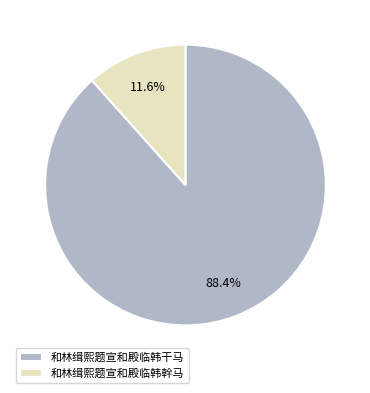

What percentage is the 和林缉熙题宣和殿临韩干马 slice, to the nearest percent?

88%